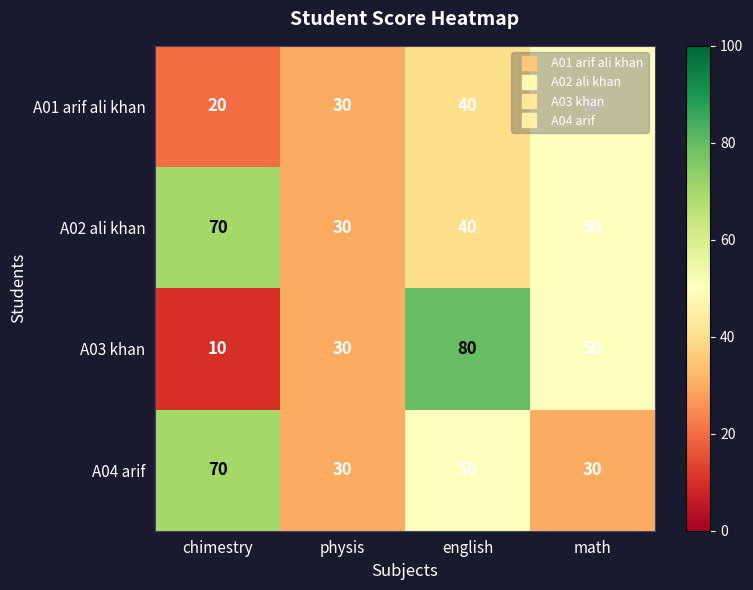

At which category is the sum across all series the highest?

english